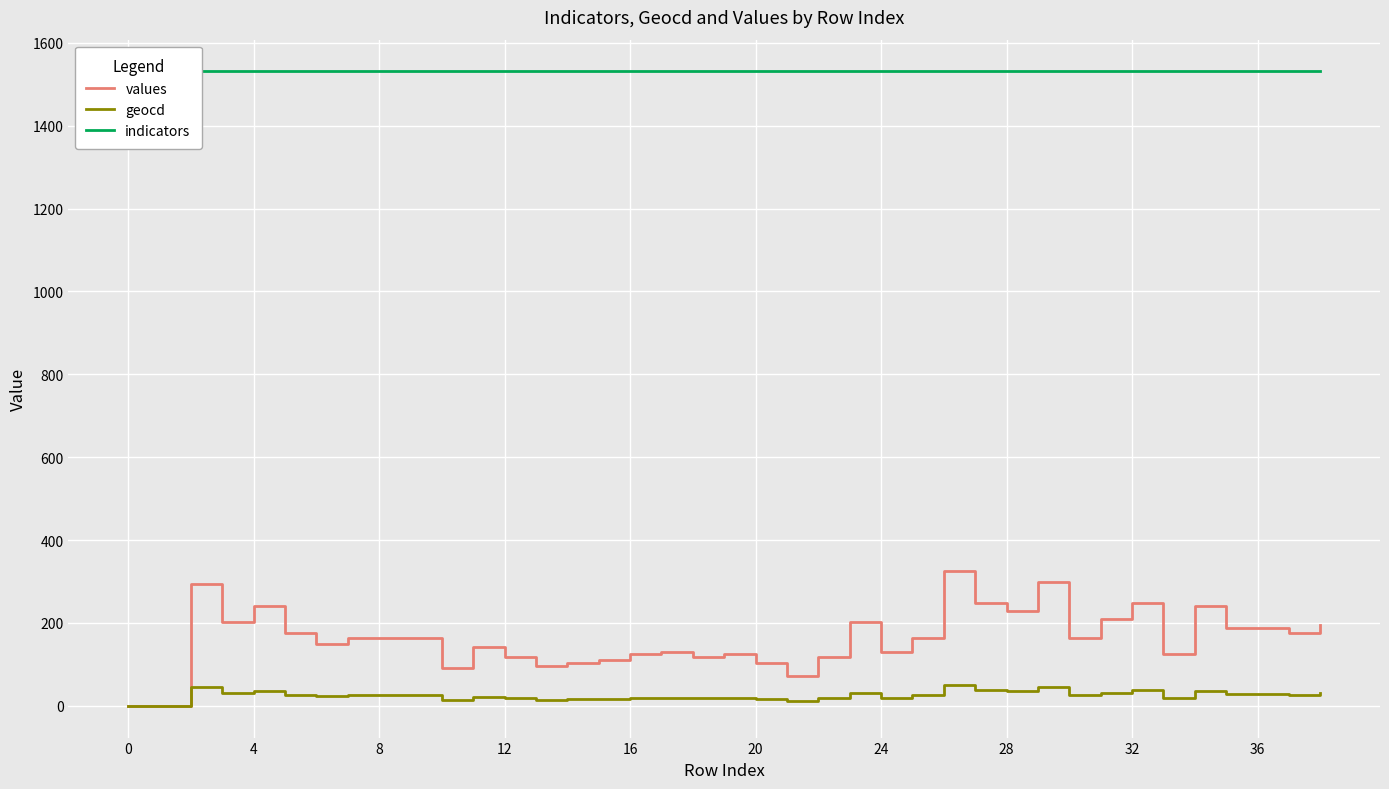

True or false: geocd and indicators intersect in this chart.

False